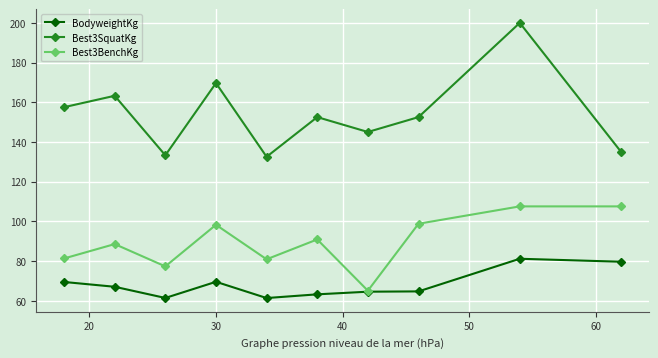

What is the sum of all BodyweightKg values?

681.5